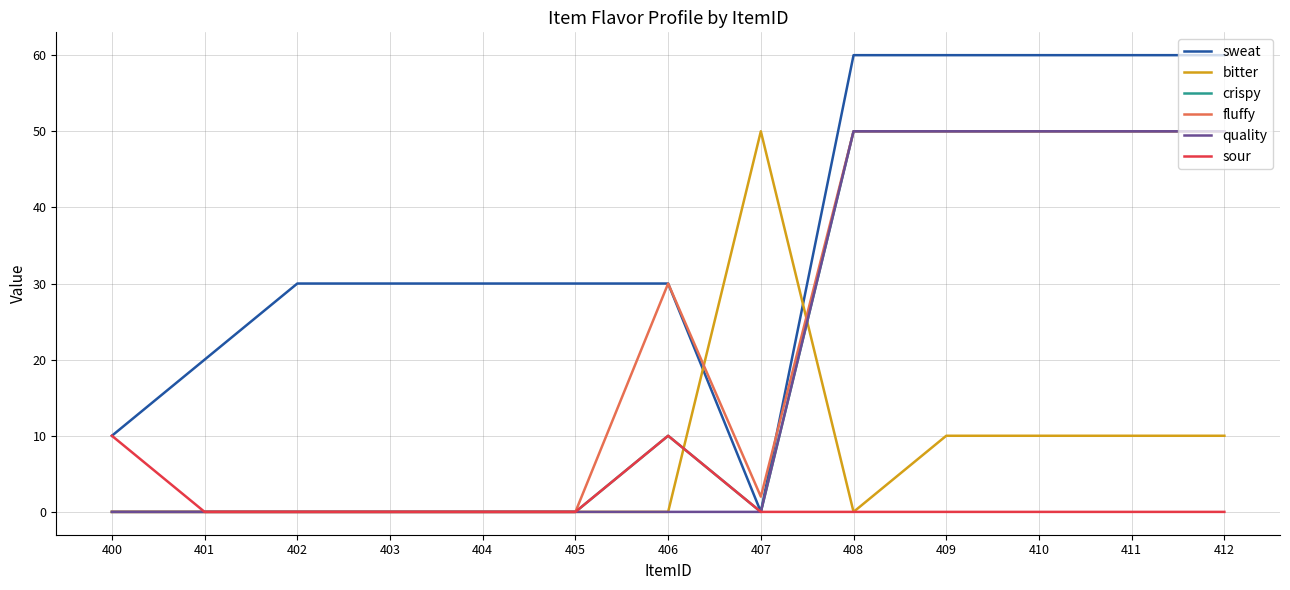

Which series has the largest total across all categories?

sweat